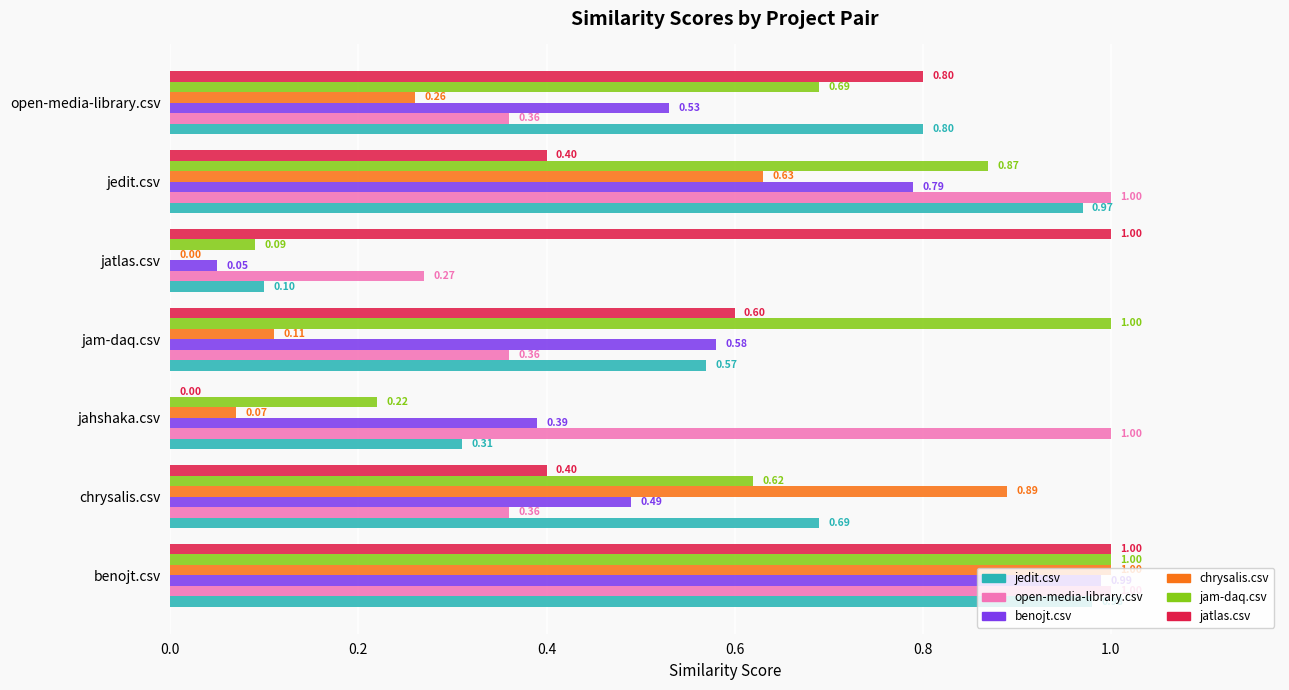

What is the sum of all chrysalis.csv values?

3.0